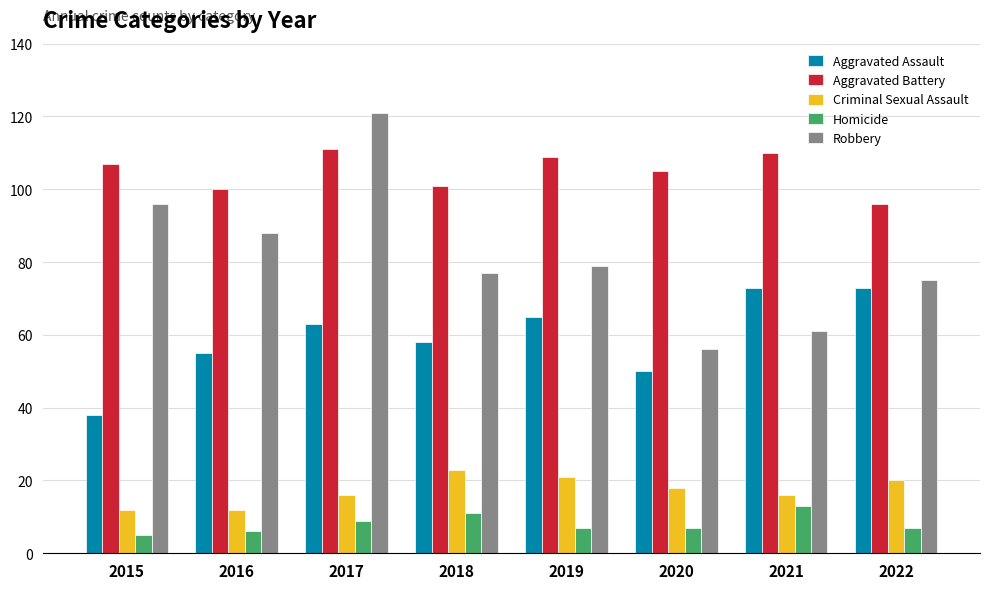

Count the number of data series in this chart.

5